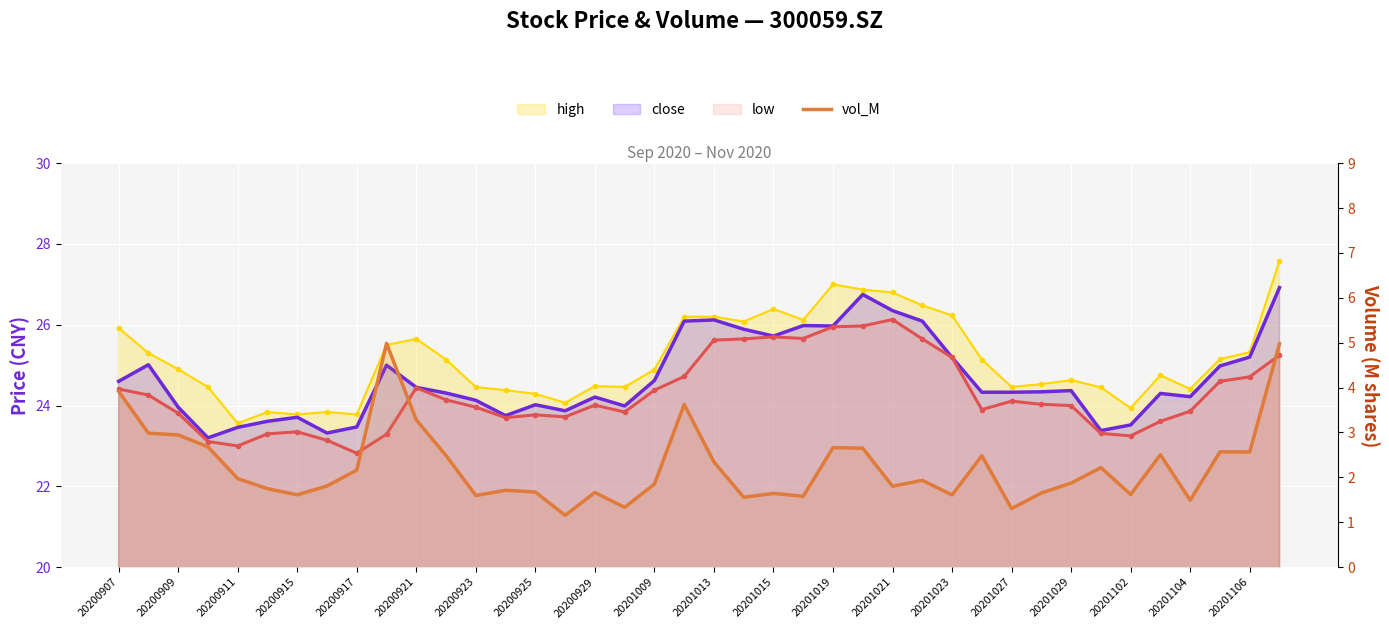

What is the label of the 25th point from the right?

20201027